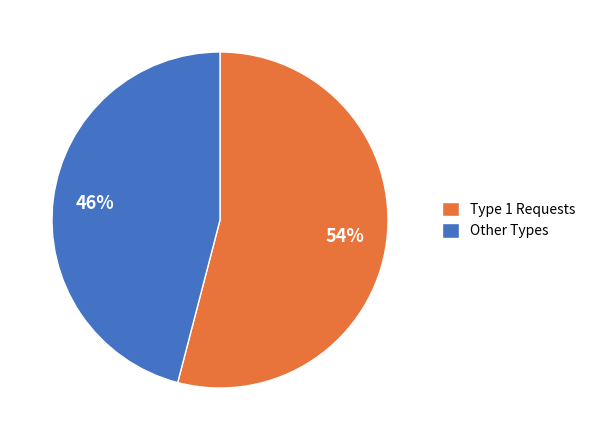

What is the smallest slice in the pie chart?

Other Types